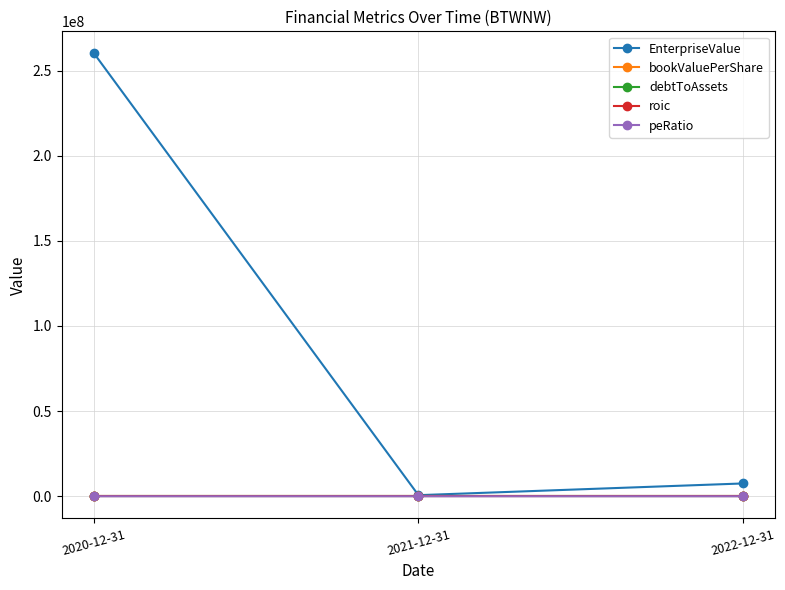

True or false: debtToAssets has a value of 0.0 at 2021-12-31.

True